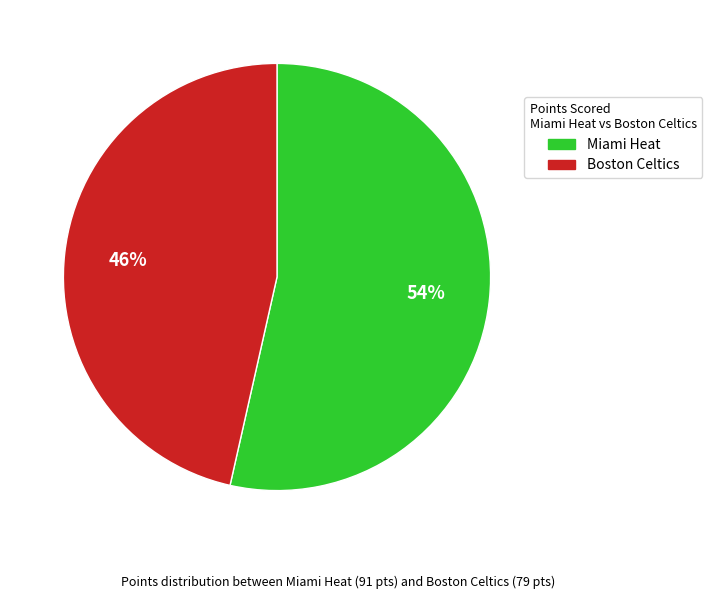

What is the ratio of the value at Miami Heat to the value at Boston Celtics?

1.2